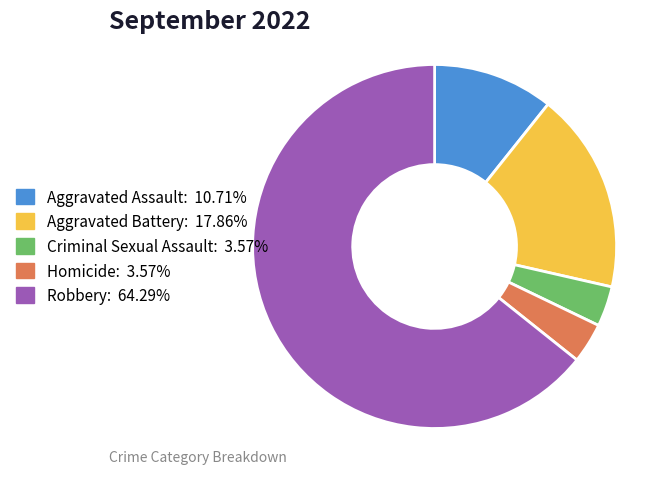

What is the ratio of the value at Homicide: 3.57% to the value at Aggravated Assault: 10.71%?

0.3